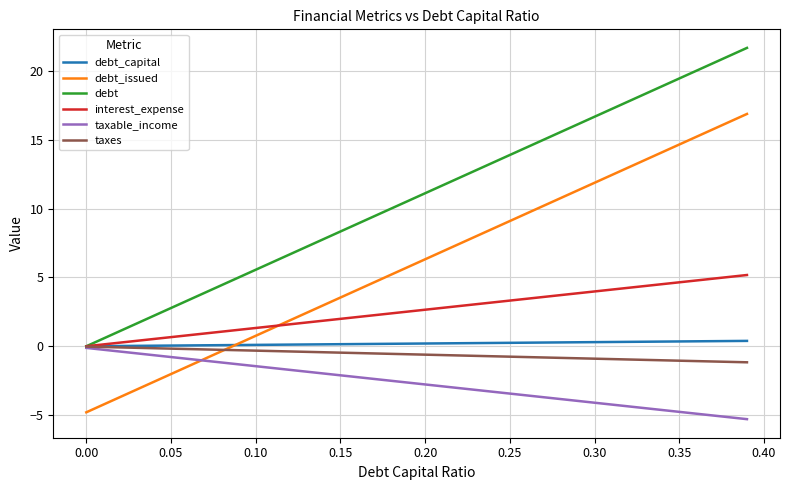

True or false: debt_issued has more than 1 points higher than both neighbors.

False